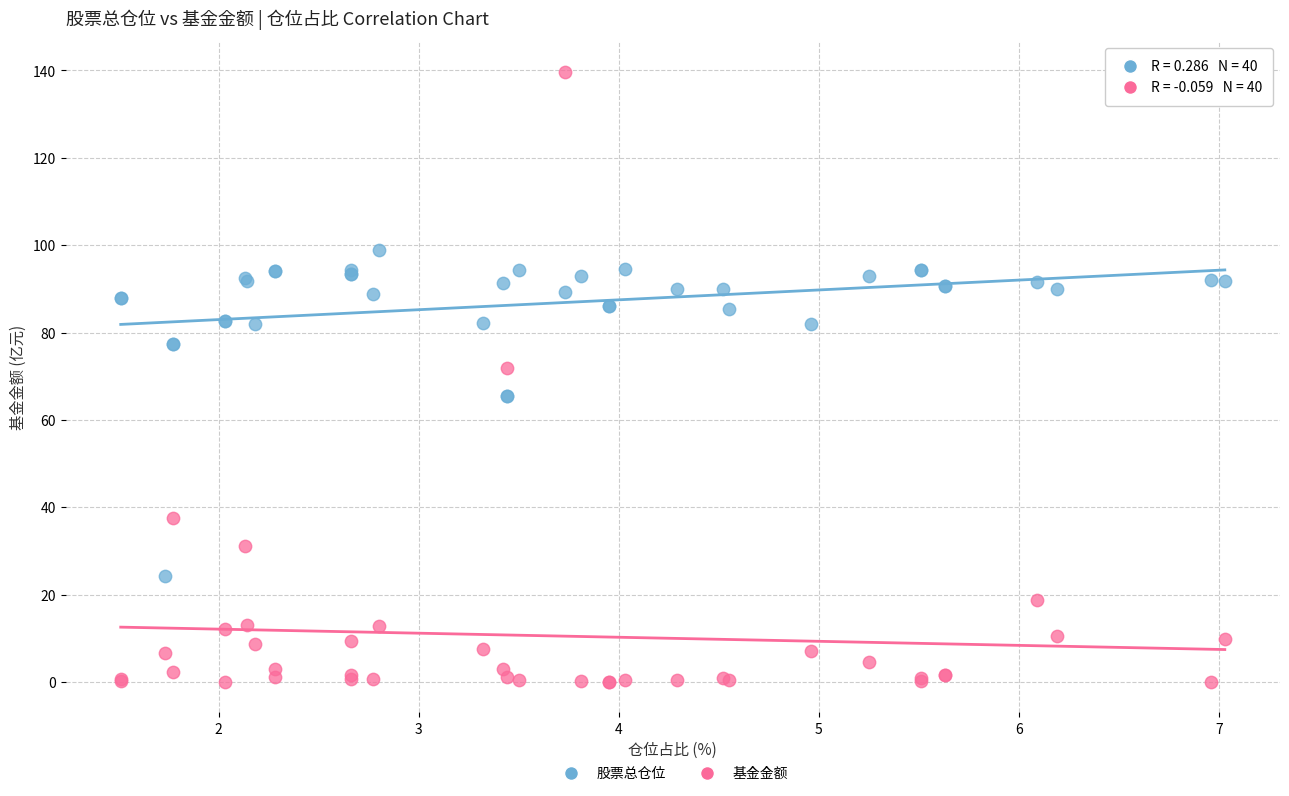

Which series contains the lowest Y value?

基金金额